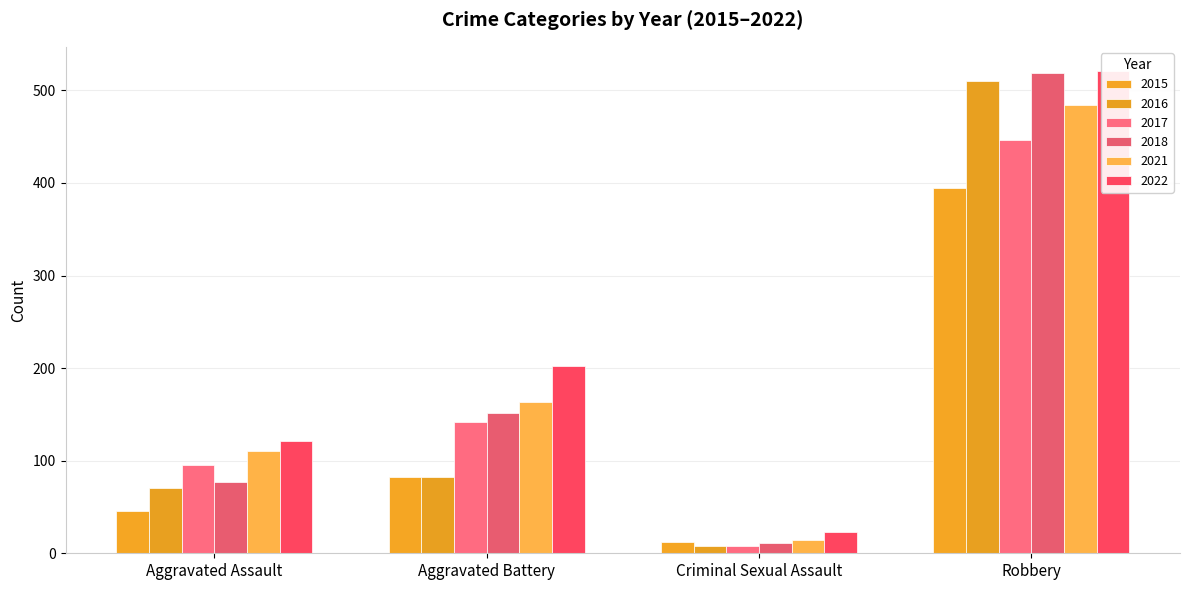

What are all the series names shown in the legend?

2015, 2016, 2017, 2018, 2021, 2022